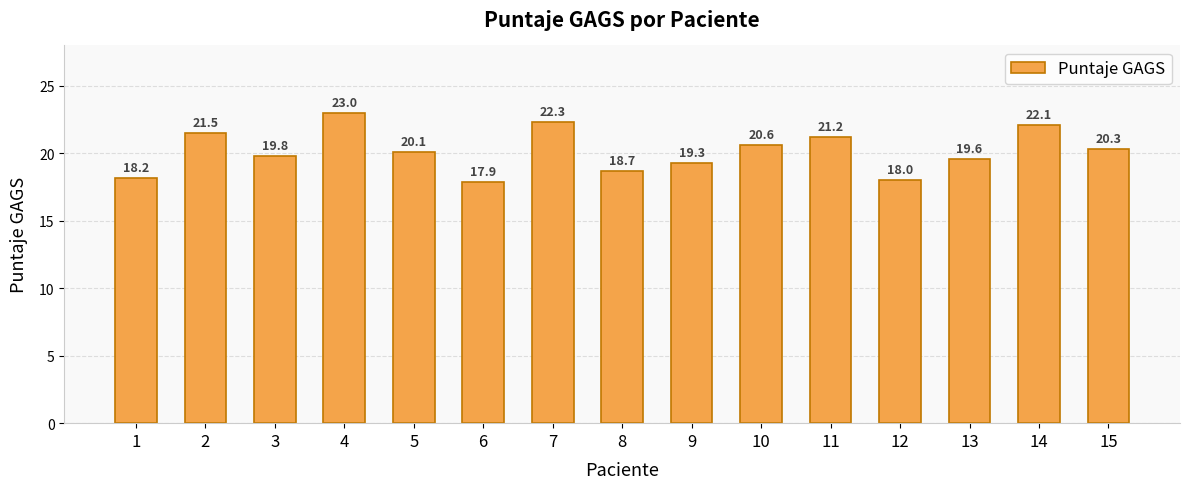

What is the difference between the maximum and minimum values?

5.1